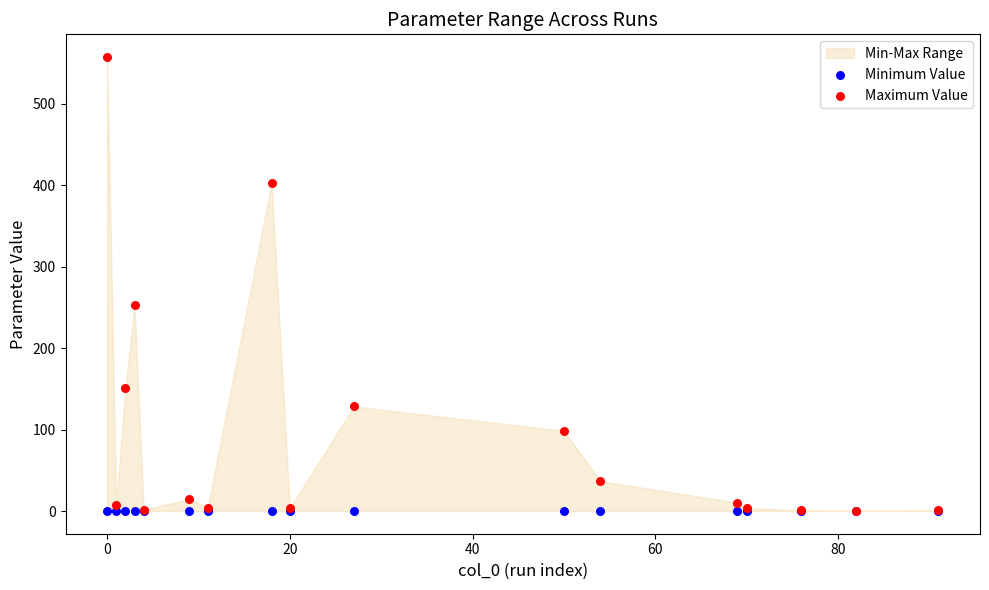

Which series contains the highest Y value?

Maximum Value